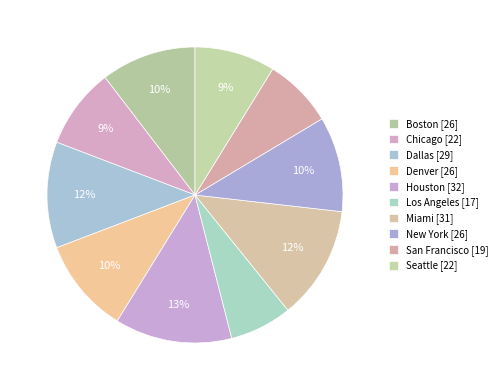

How many segments does this pie chart have?

10